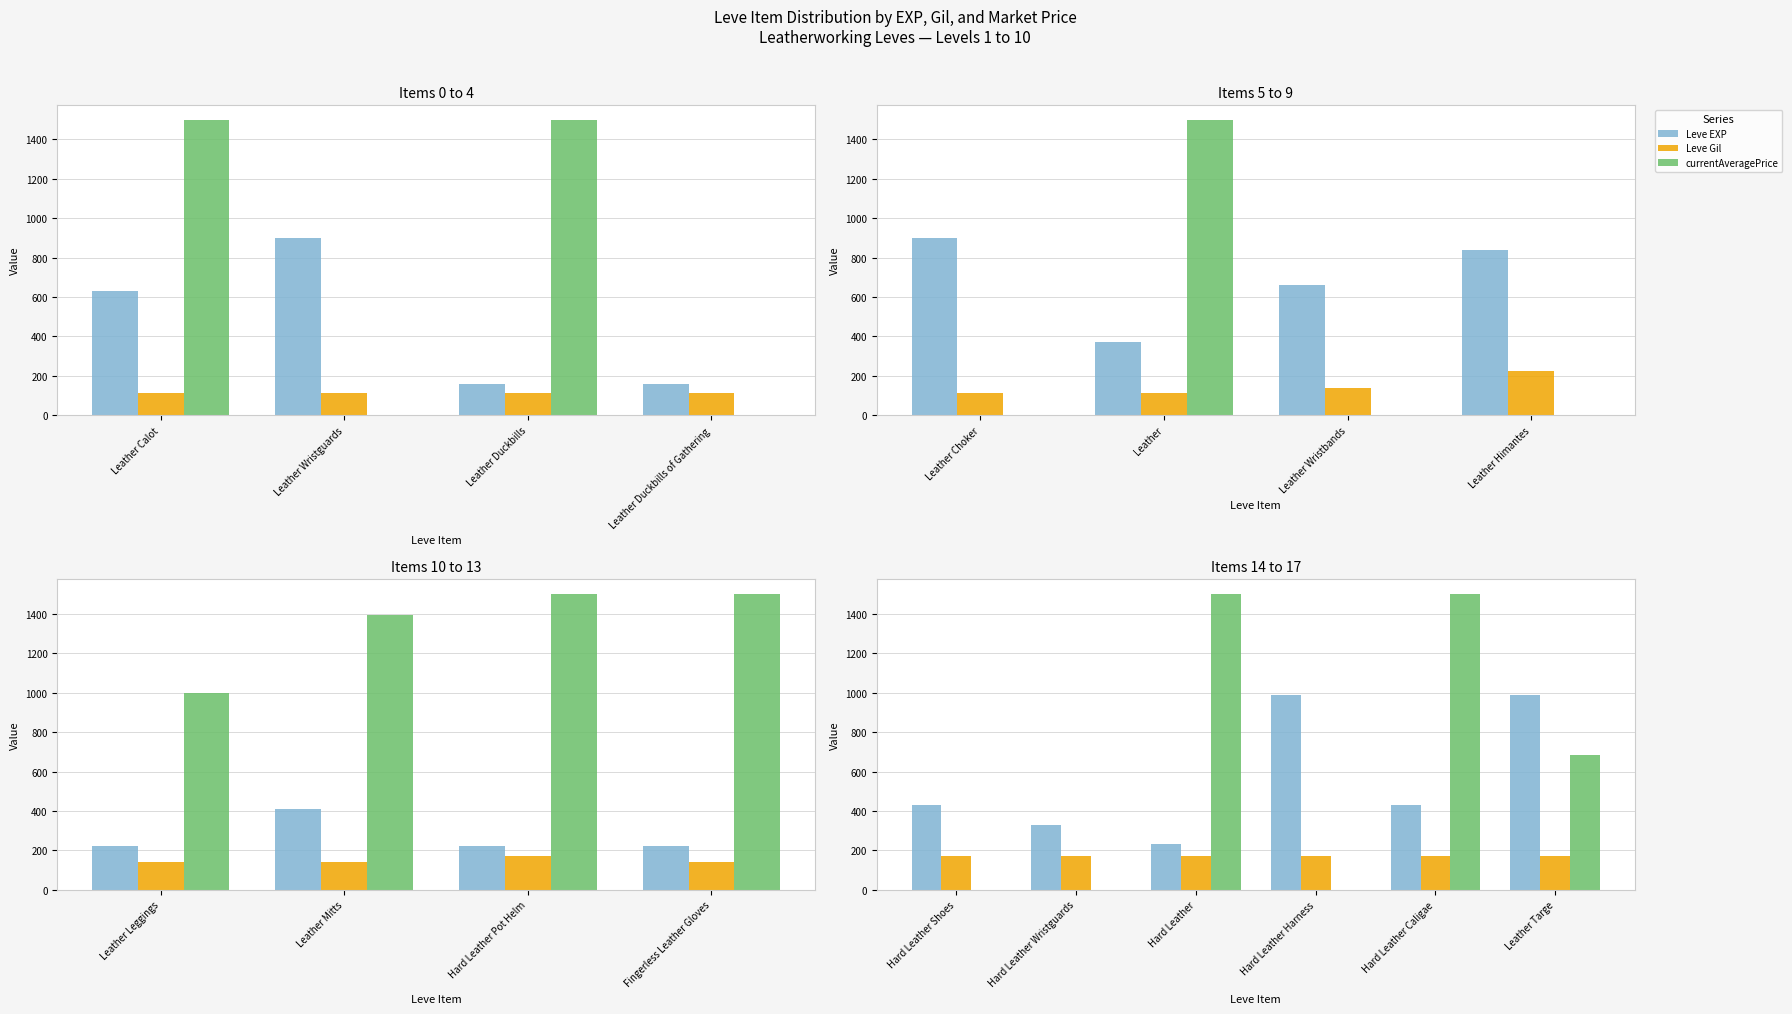

What is the value of the Leve Gil bar at the 2nd from the left?

170